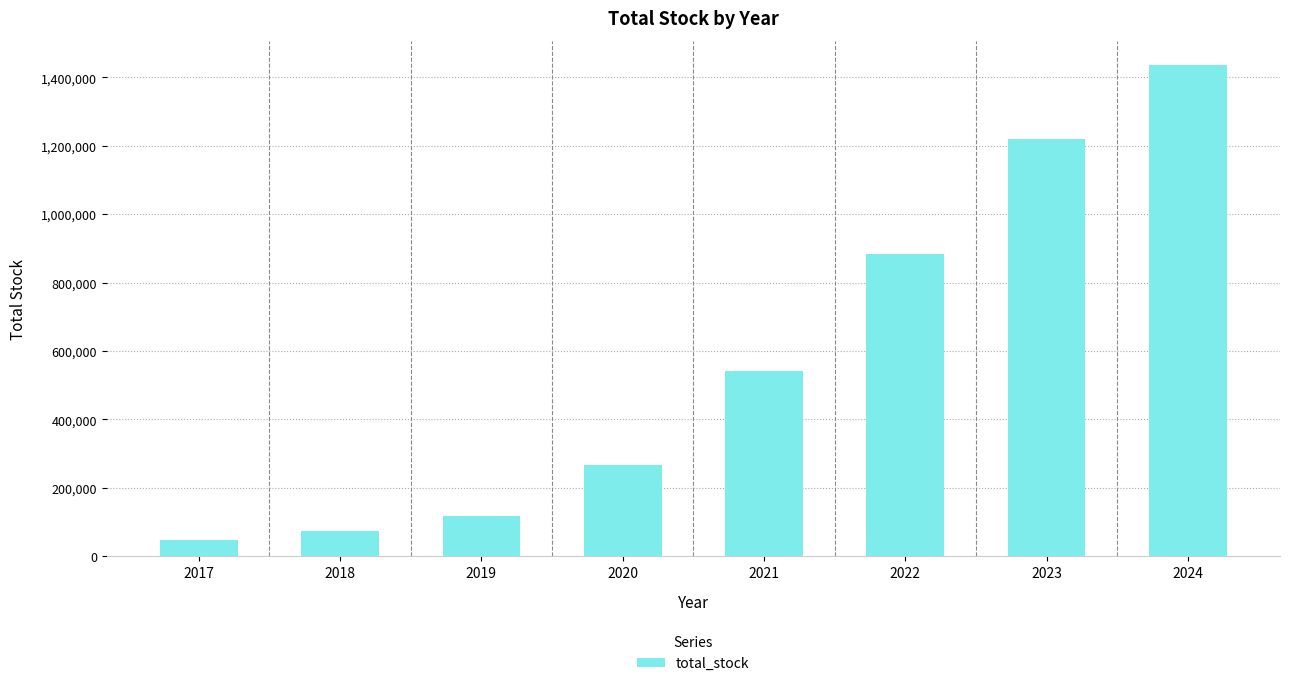

What is the difference between the values at 2024 and 2022?

552361.3